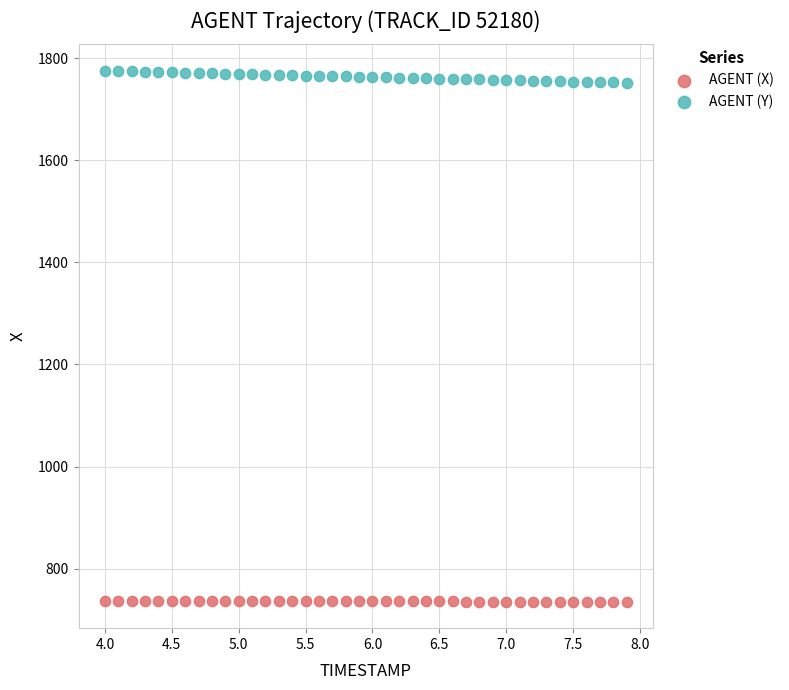

Which series contains the highest Y value?

AGENT (Y)